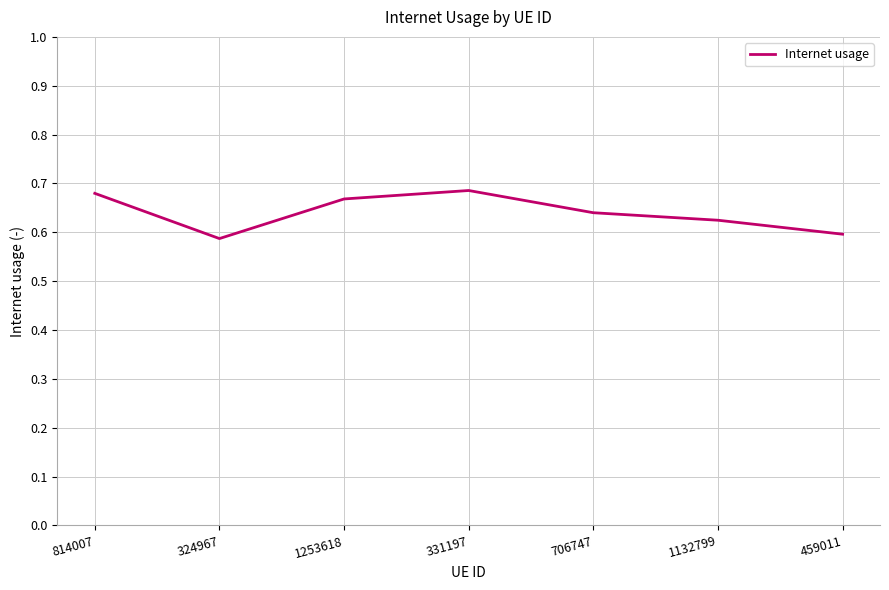

Which has a higher value, 324967 or 1132799?

1132799